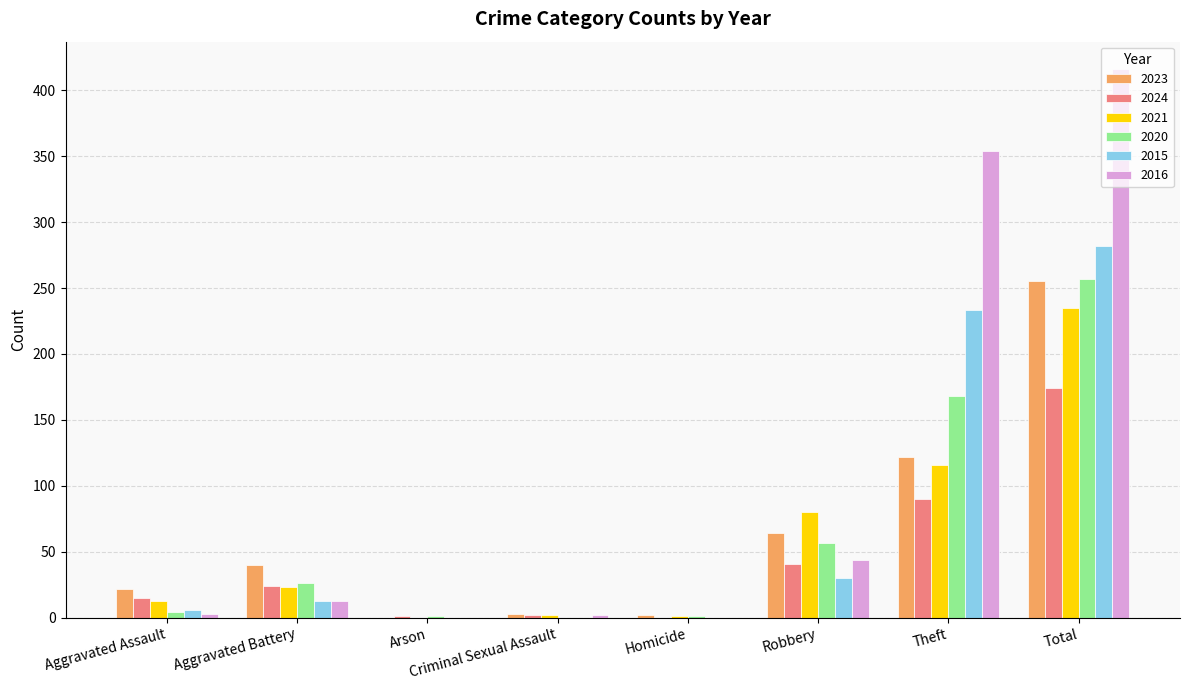

What is the difference between the 2015 values at Homicide and Aggravated Assault?

6